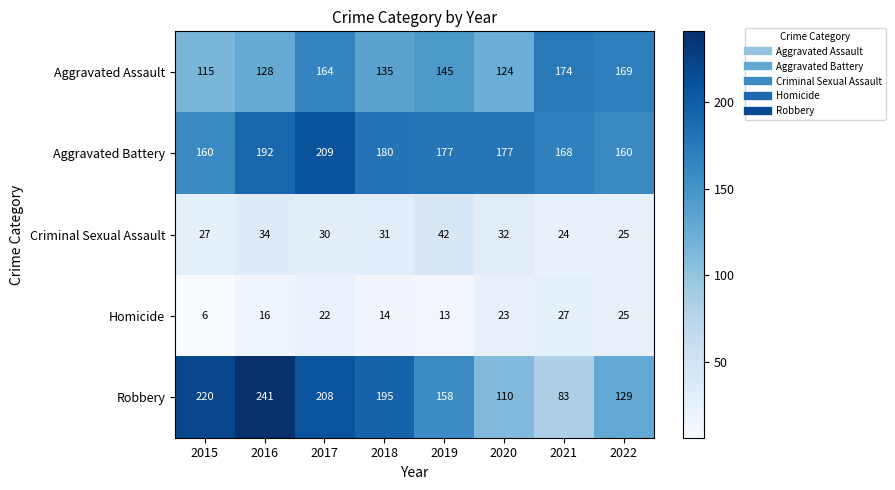

List the series in order of their peak value, lowest first.

Homicide, Criminal Sexual Assault, Aggravated Assault, Aggravated Battery, Robbery